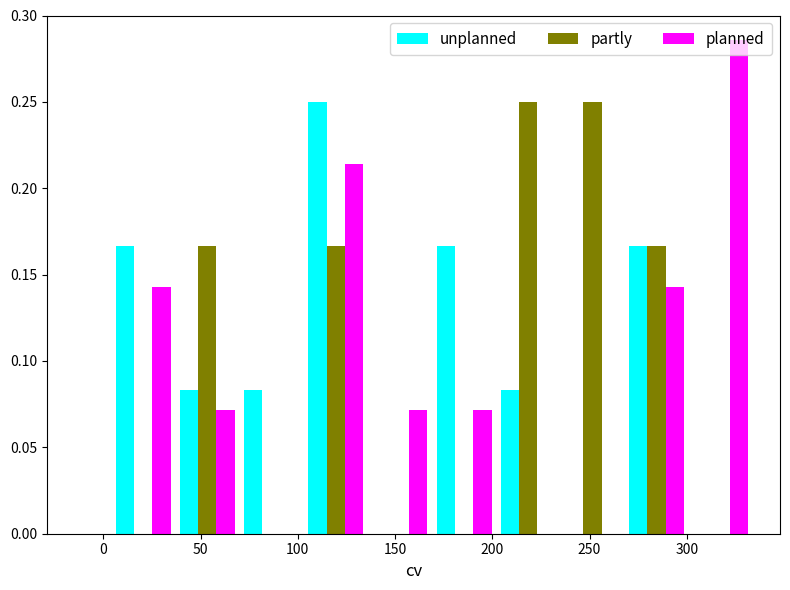

What is the height of the planned bar covering 301 to 334 on the x-axis? Neither the bar edges nor the heights are printed on the chart, so give them approximately, as read against the axes.

0.285